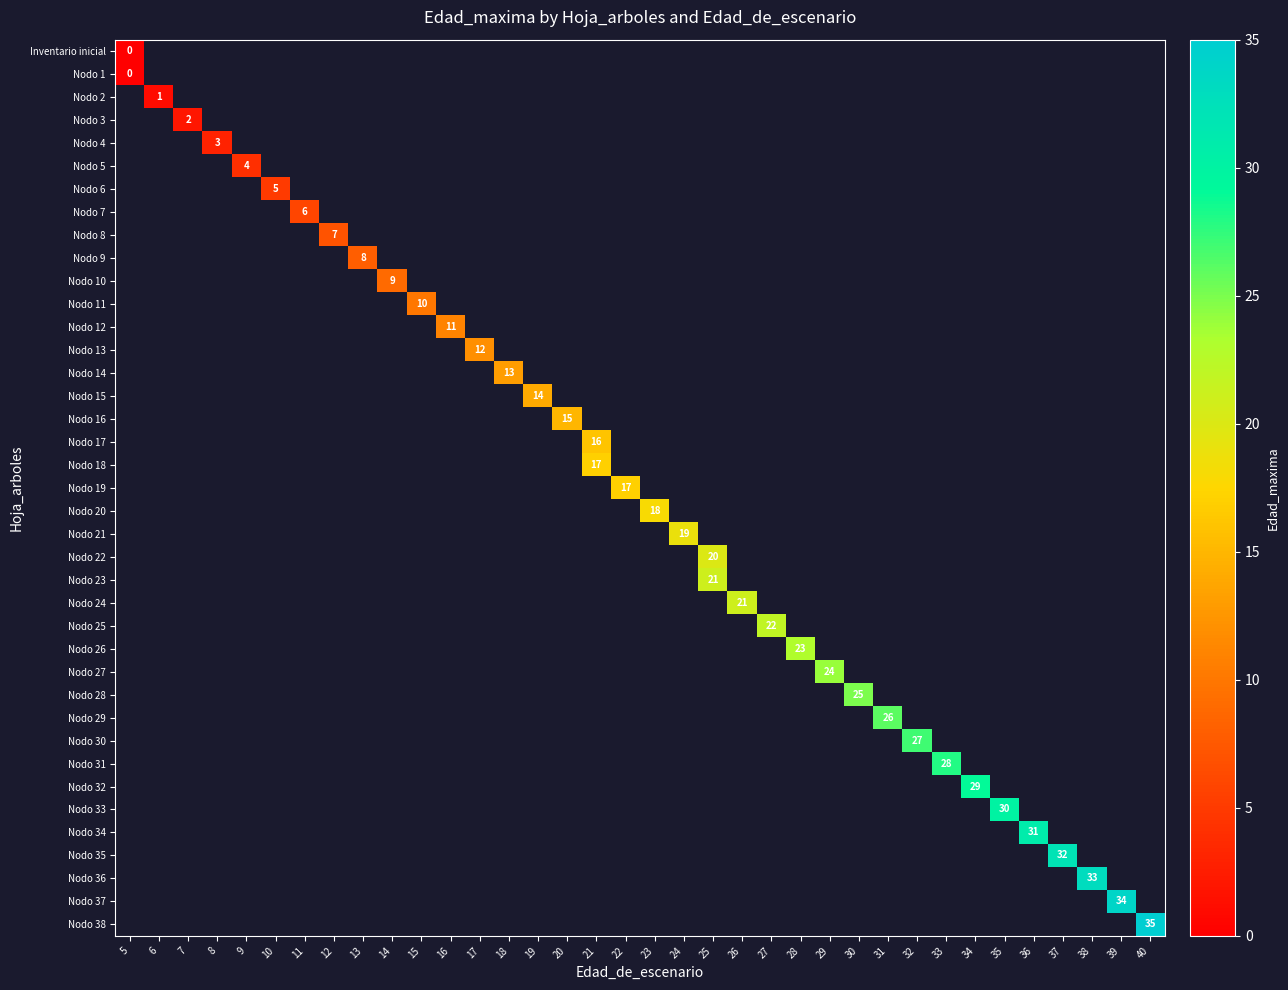

At how many categories does at least one series exceed 12?

23